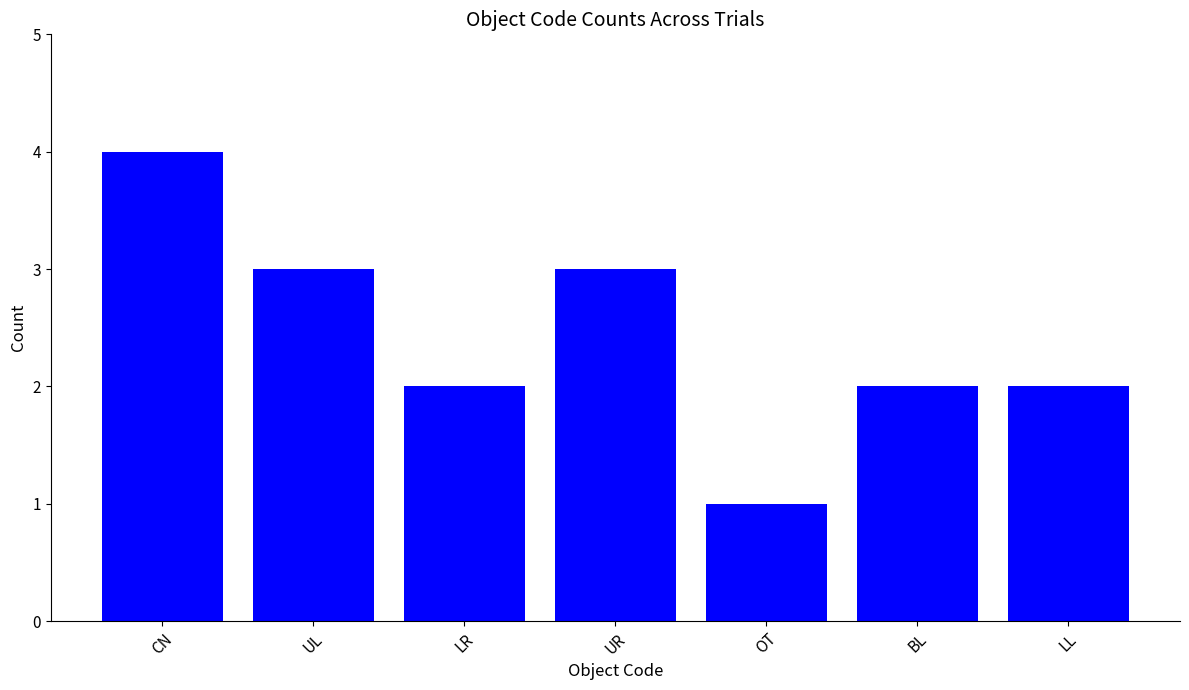

Reading right to left, transcribe all the data shown in this chart.

LL=2	BL=2	OT=1	UR=3	LR=2	UL=3	CN=4